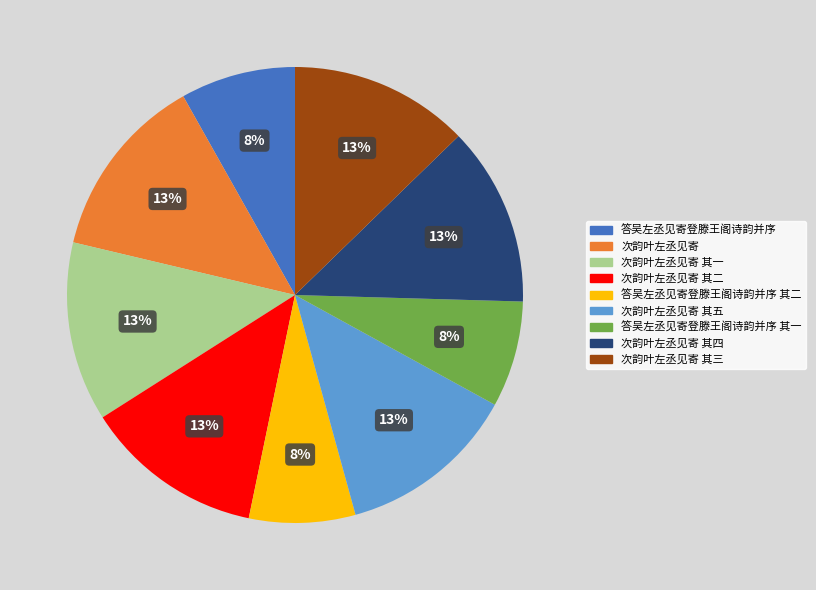

How many segments does this pie chart have?

9